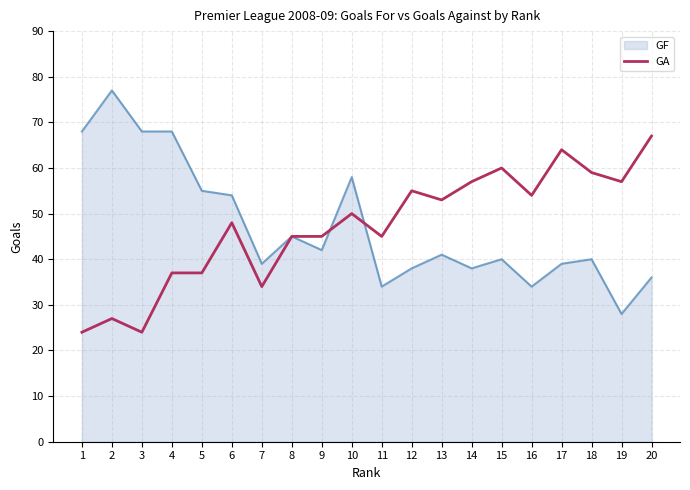

Rank the series by their maximum value, from lowest to highest.

GA, GF